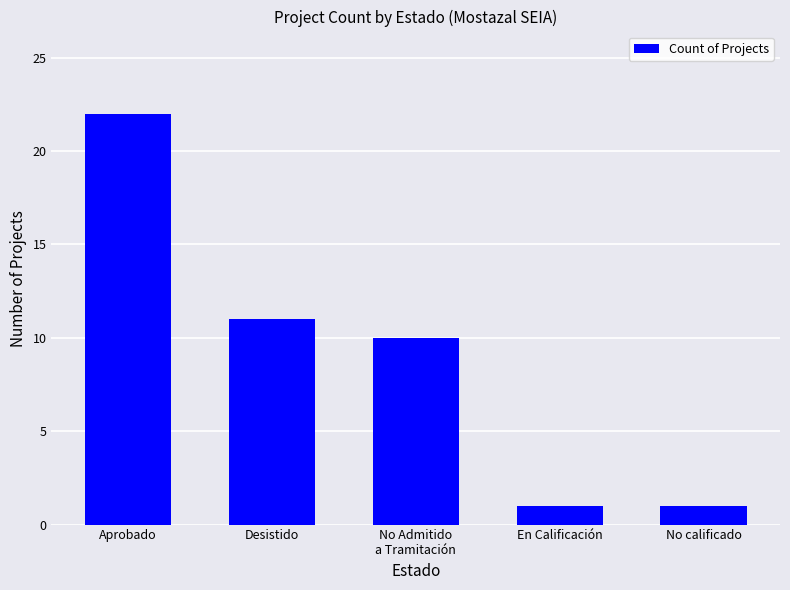

What is the sum of the values at Aprobado and No calificado?

23